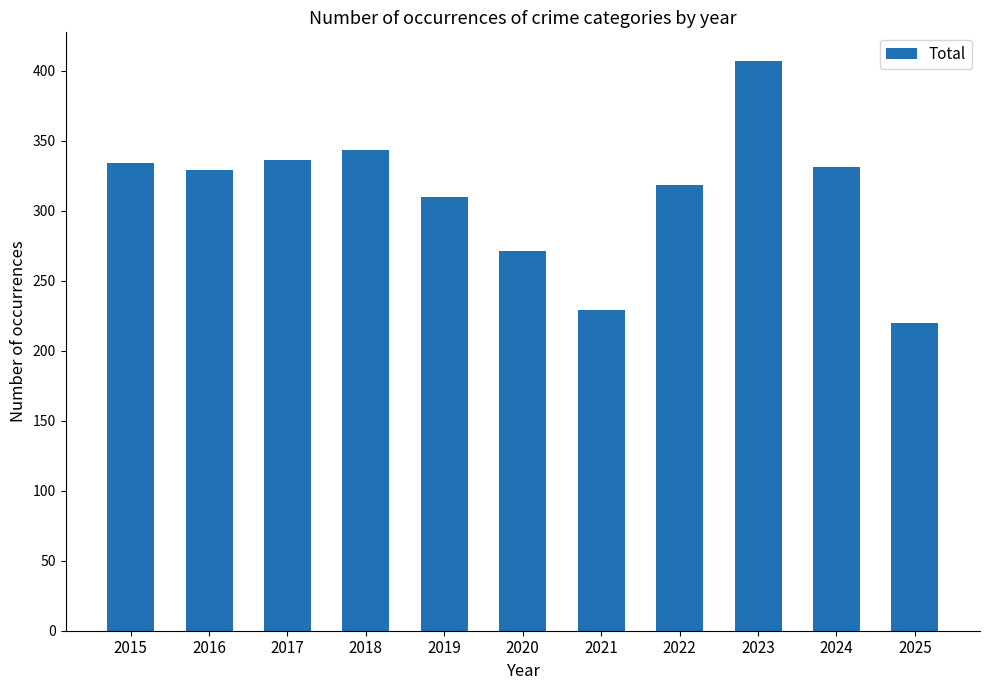

How many bars are there in total?

11